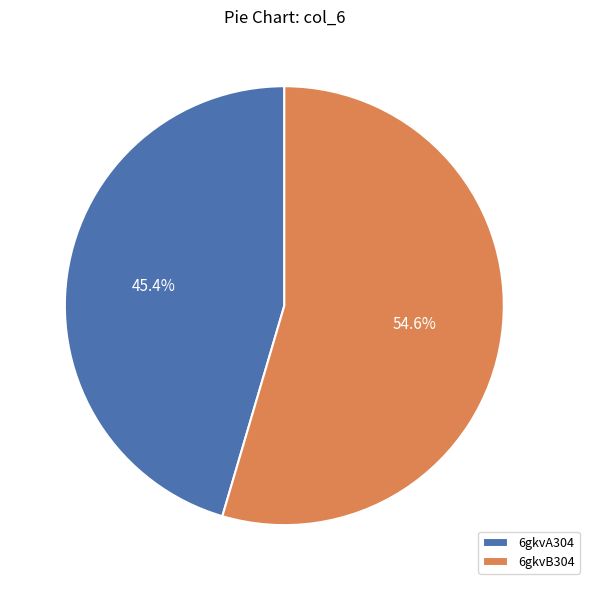

Is it true that 6gkvB304 is 55% of the pie?

True